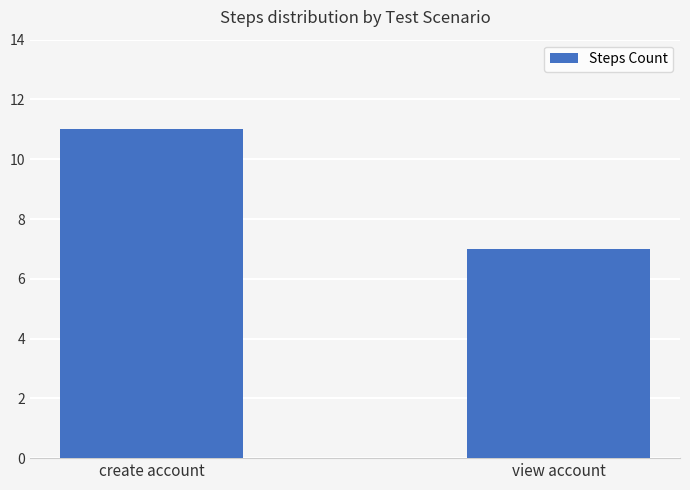

Does the chart contain stacked bars?

No